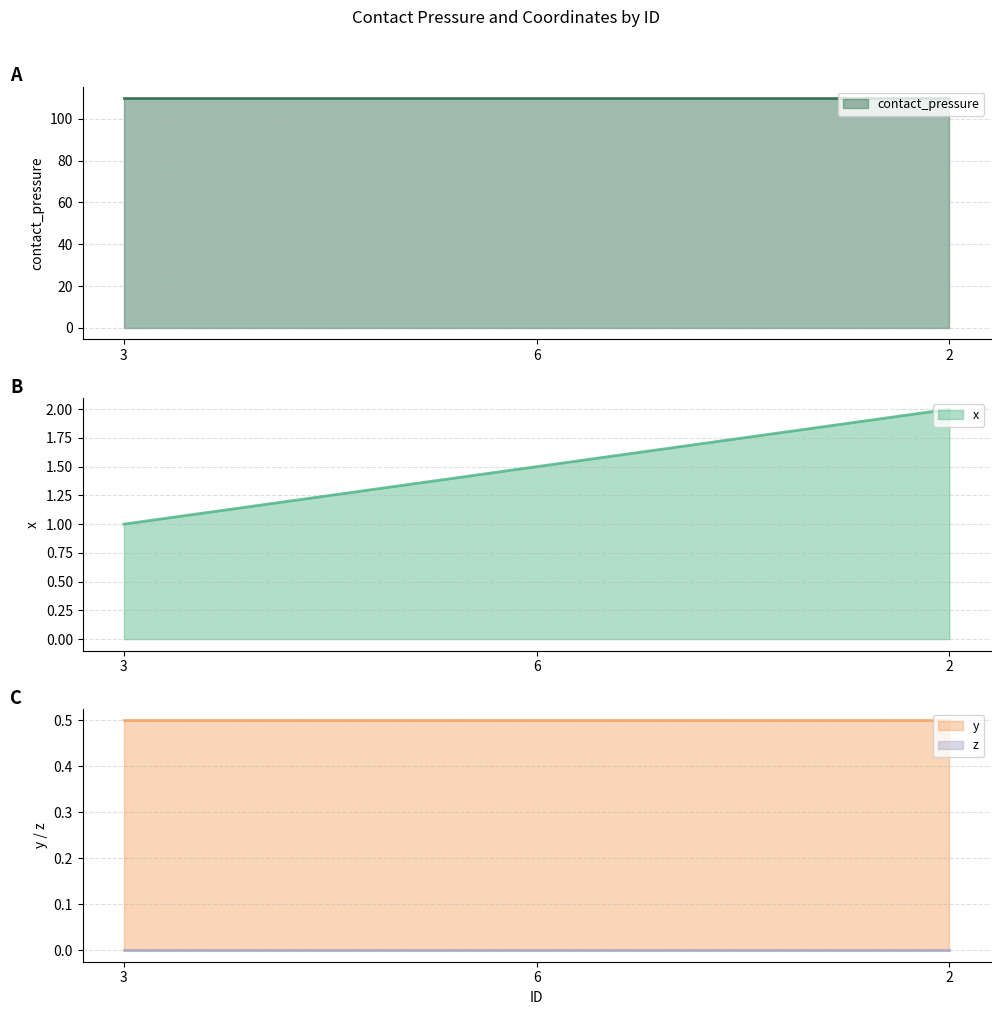

What is the spread (max minus min) of values at 3?

109.9